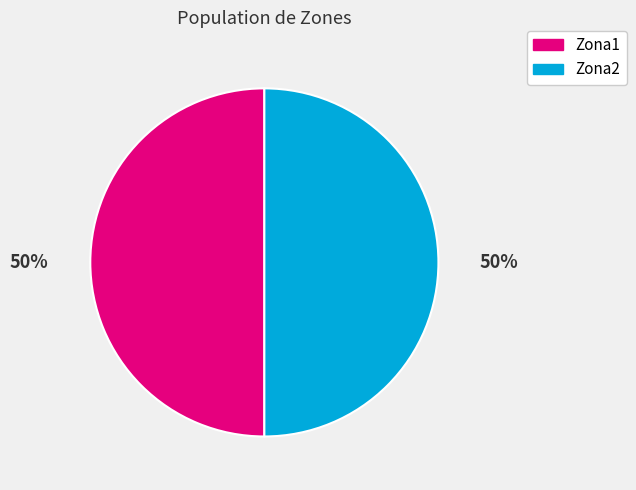

Combined, do Zona2 and Zona1 account for over 50%?

Yes